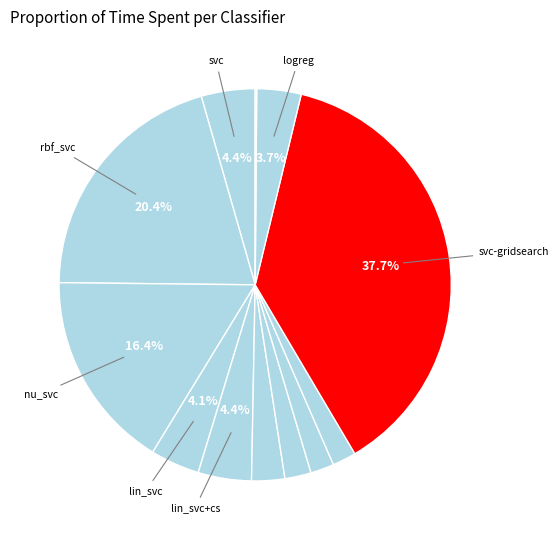

To the nearest percent, what is the difference between the largest and smallest slice percentages?

38%